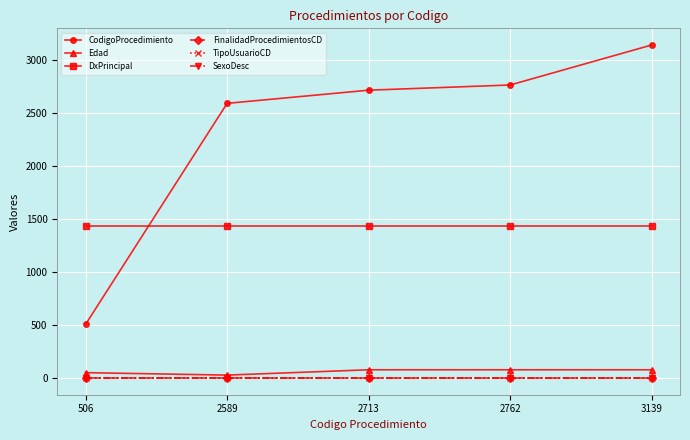

At 506, list the series in order from largest to smallest.

DxPrincipal, CodigoProcedimiento, Edad, FinalidadProcedimientosCD, TipoUsuarioCD, SexoDesc